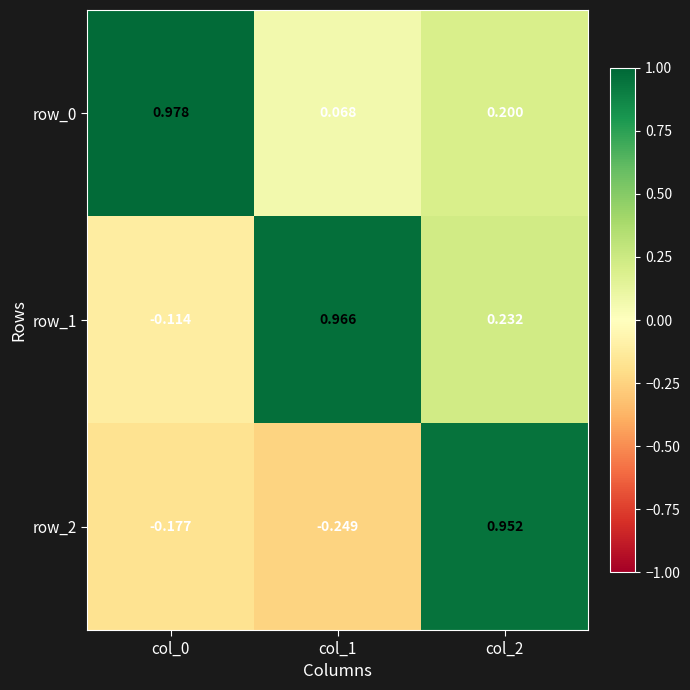

What is the total value across all series at col_2?

1.4